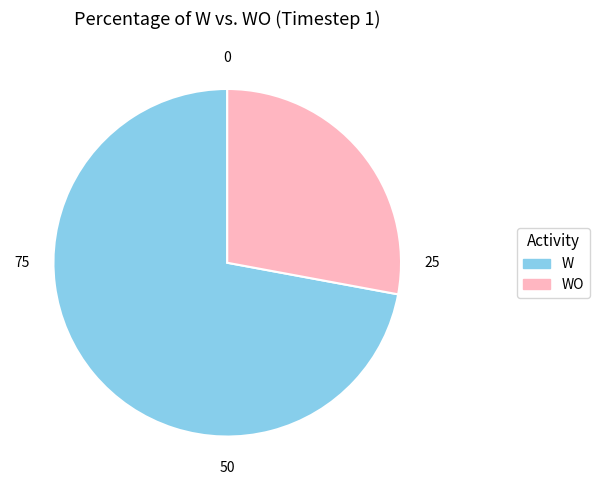

Between WO and W, which is larger?

W